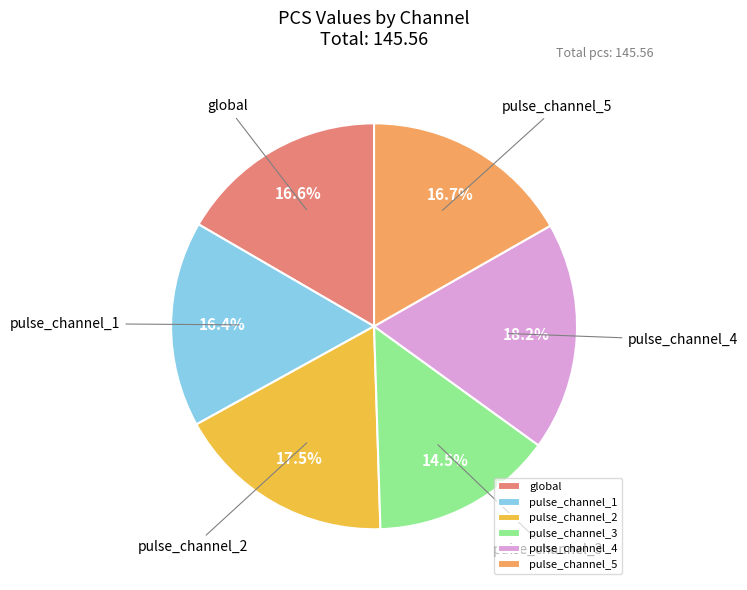

What is the ratio of the value at global to the value at pulse_channel_1?

1.0